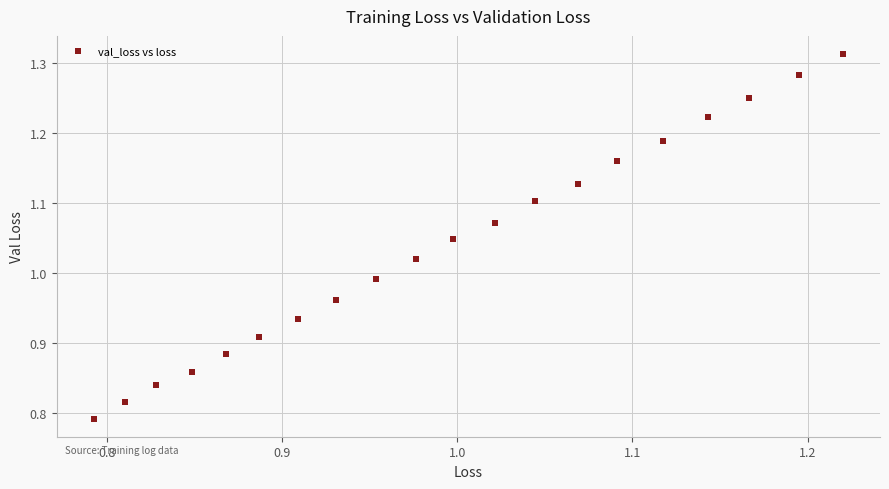

What is the range of X values (max minus min)?

0.4